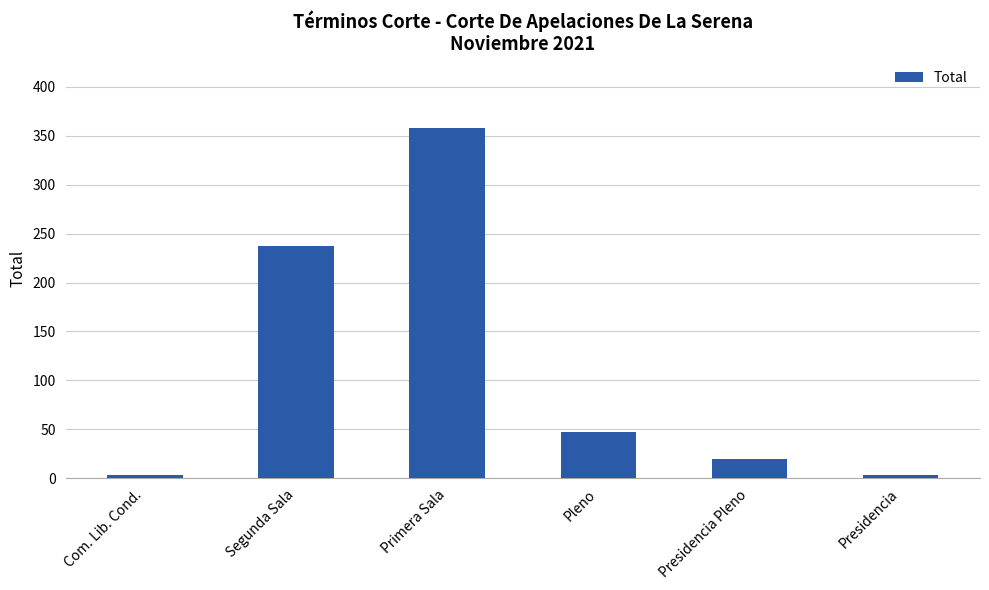

What is the minimum value shown in the chart?

3